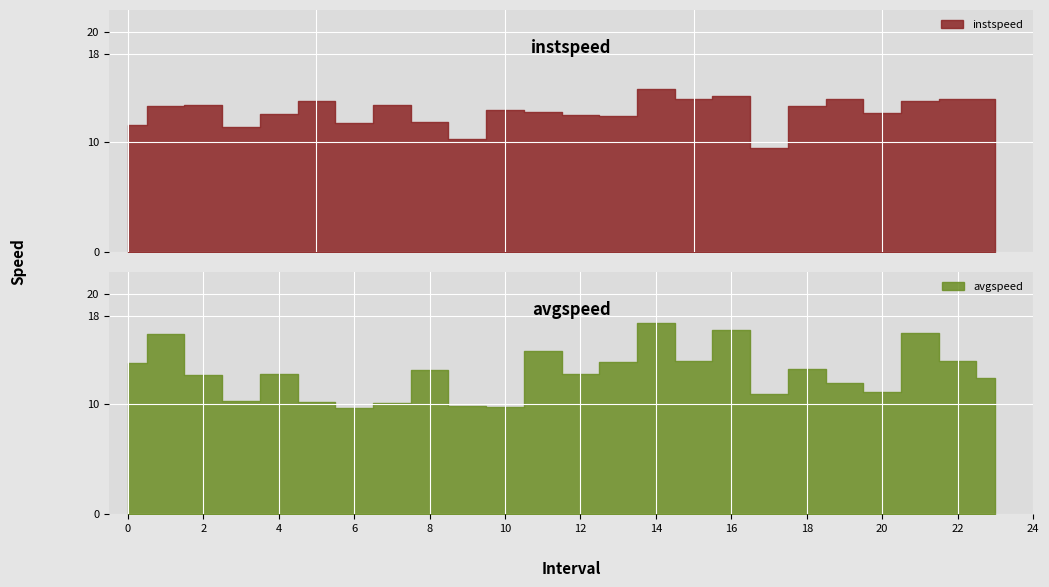

True or false: instspeed has a value of 12.6 at 20.0.

True